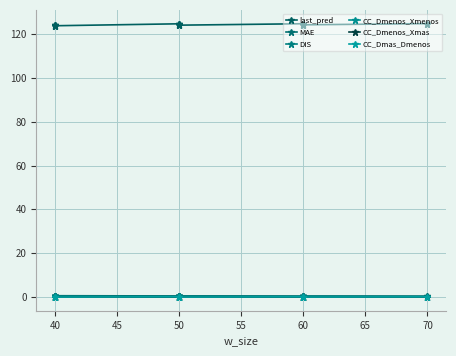

What is the difference between the maximum and minimum values in the CC_Dmas_Dmenos series?

0.1